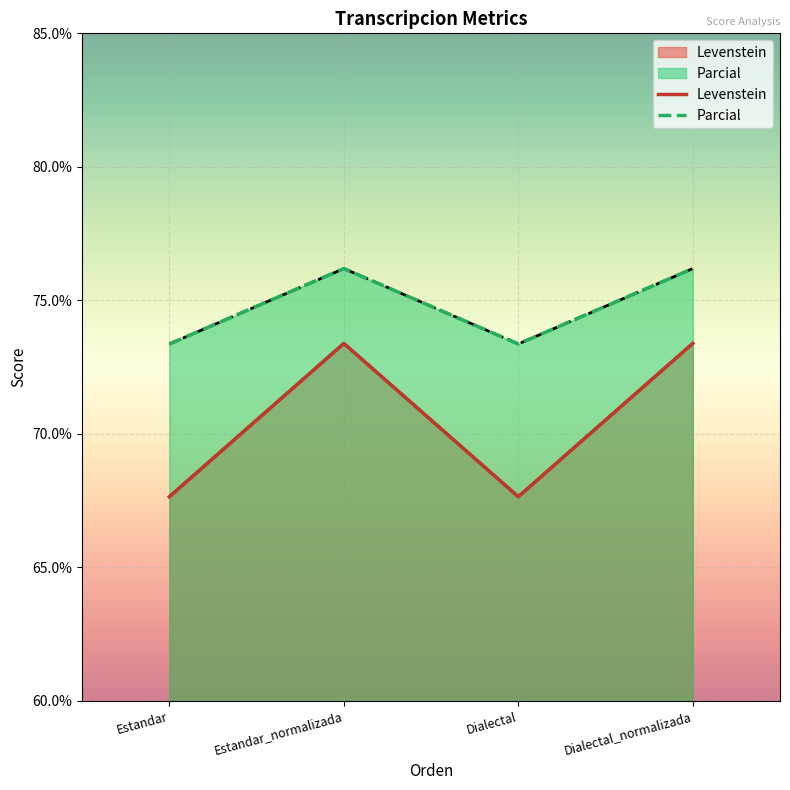

The Levenstein series shows 117.5 at Estandar_normalizada. True or false?

False